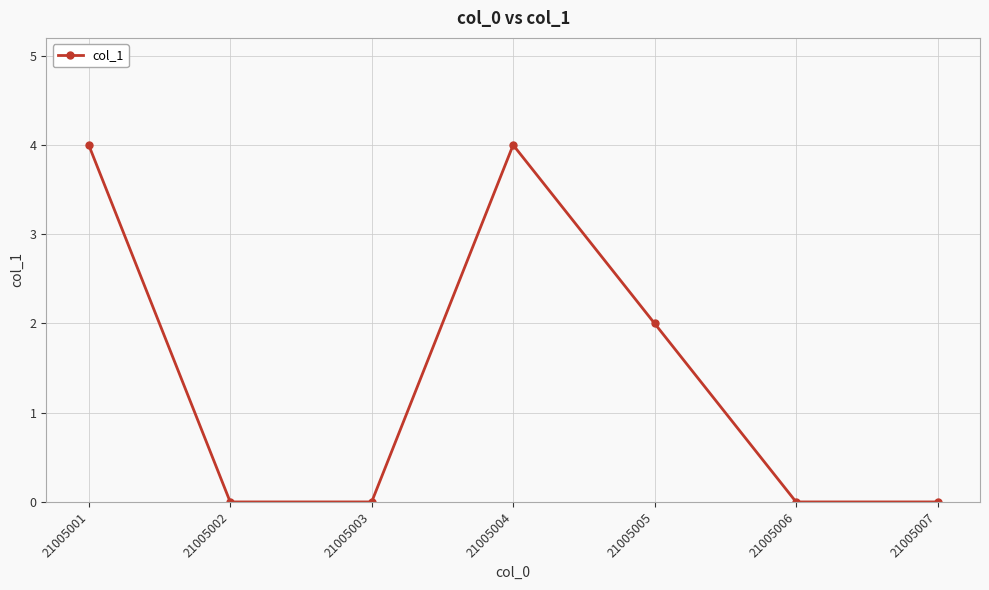

Is this an area chart (filled region under the line)?

No